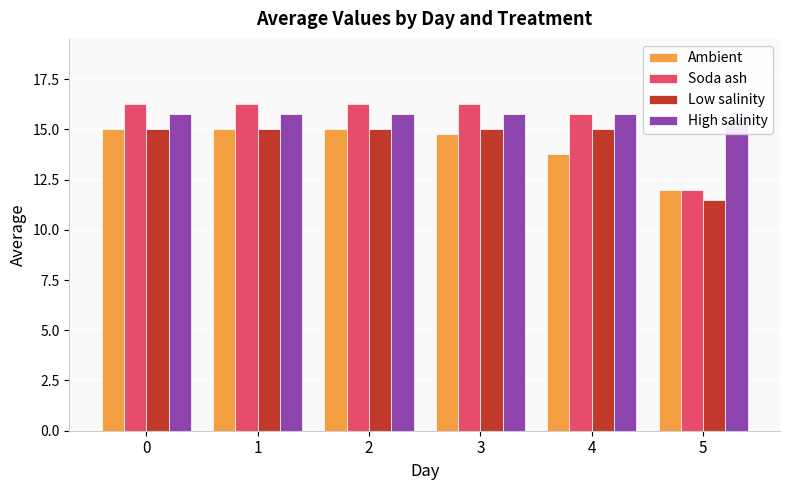

At how many categories does at least one series exceed 11?

6